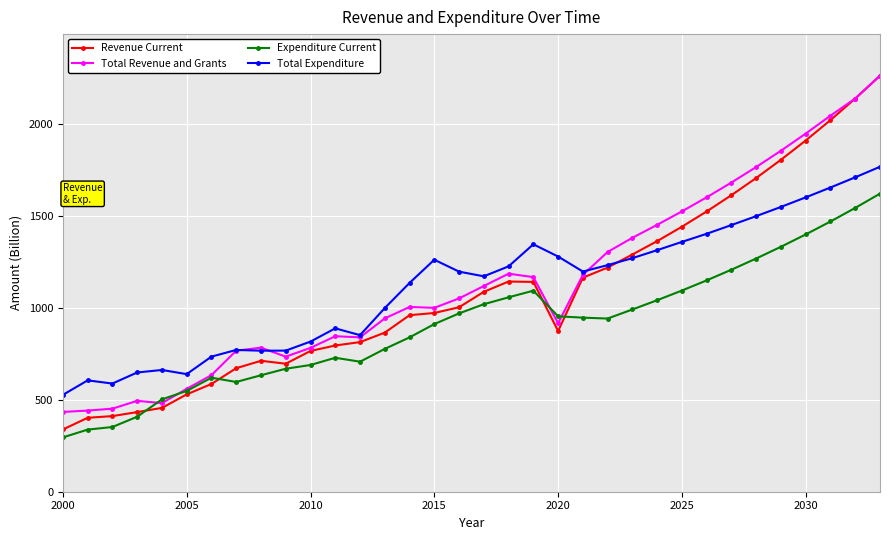

Which series has the largest range (max minus min)?

Revenue Current